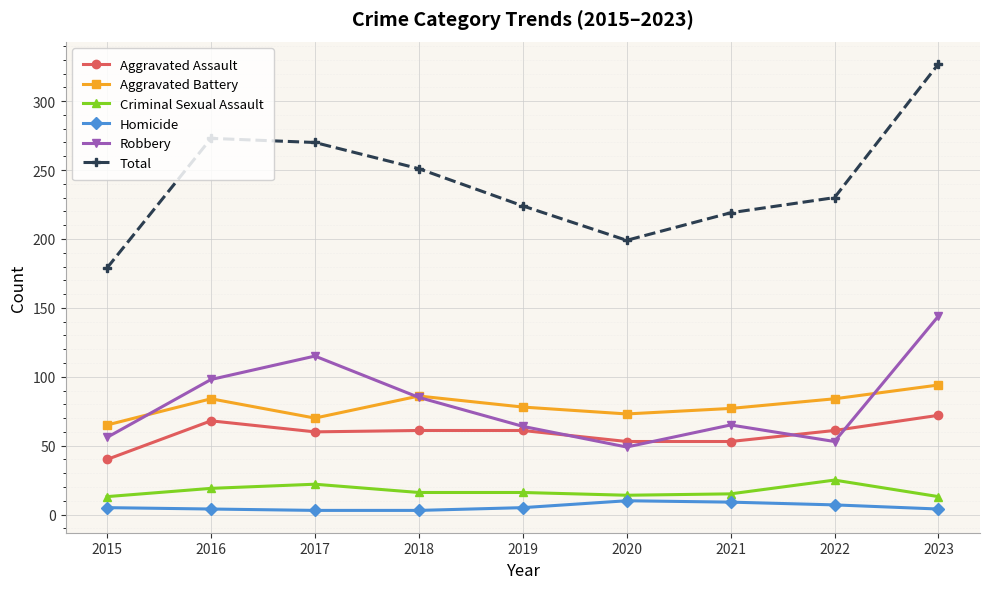

Is this an area chart (filled region under the line)?

No